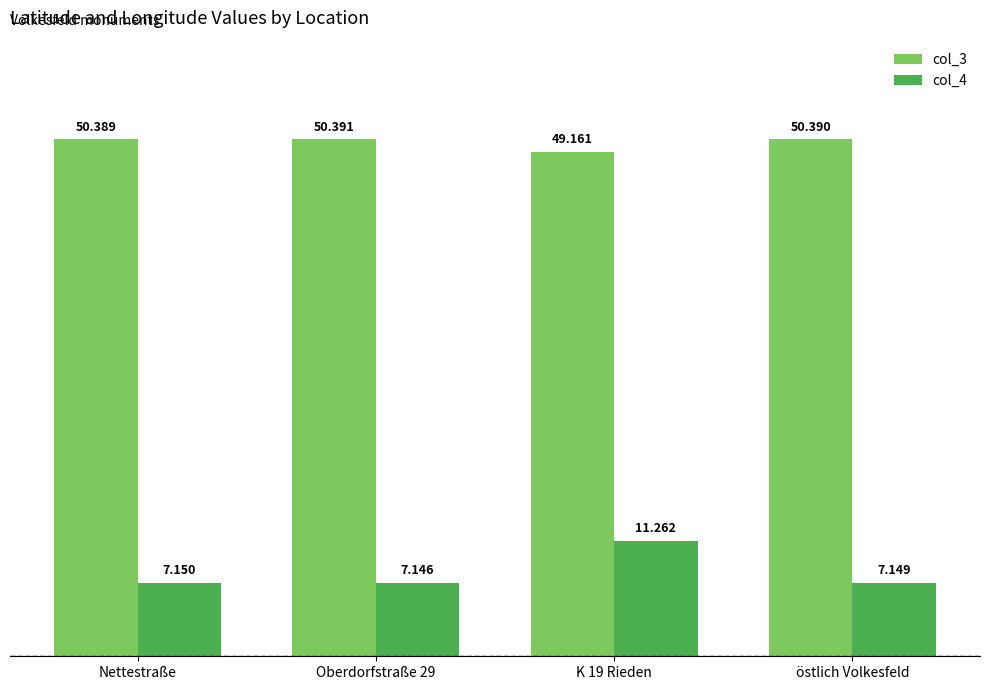

What is the difference between the highest and lowest values at Nettestraße?

43.2